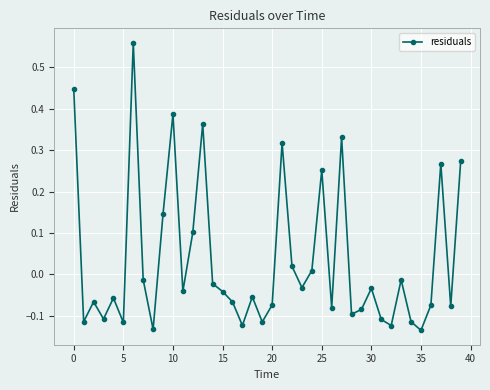

How many interior local peaks (higher than both neighbors) does the data have?

12